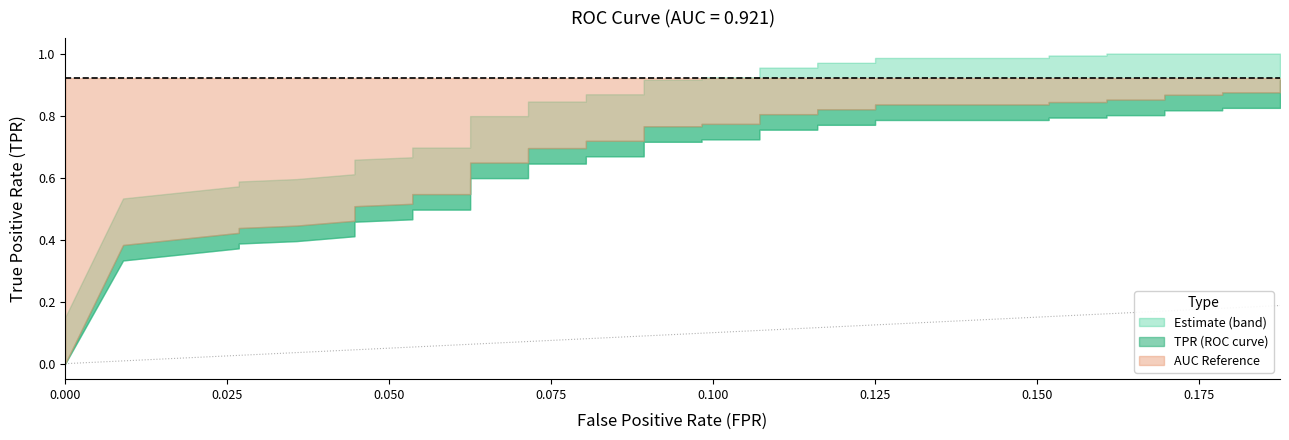

Which series has the widest spread of values?

tpr